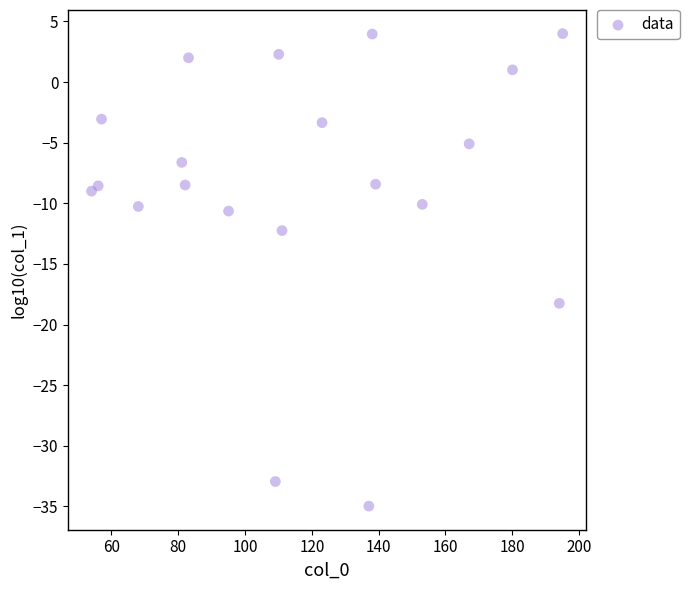

What Y value in the scatter plot is closest to -15?

-12.2